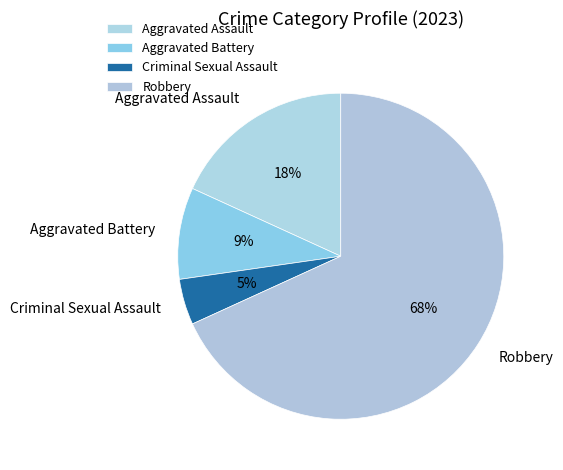

Do Aggravated Assault and Robbery together represent more than half of the pie?

Yes